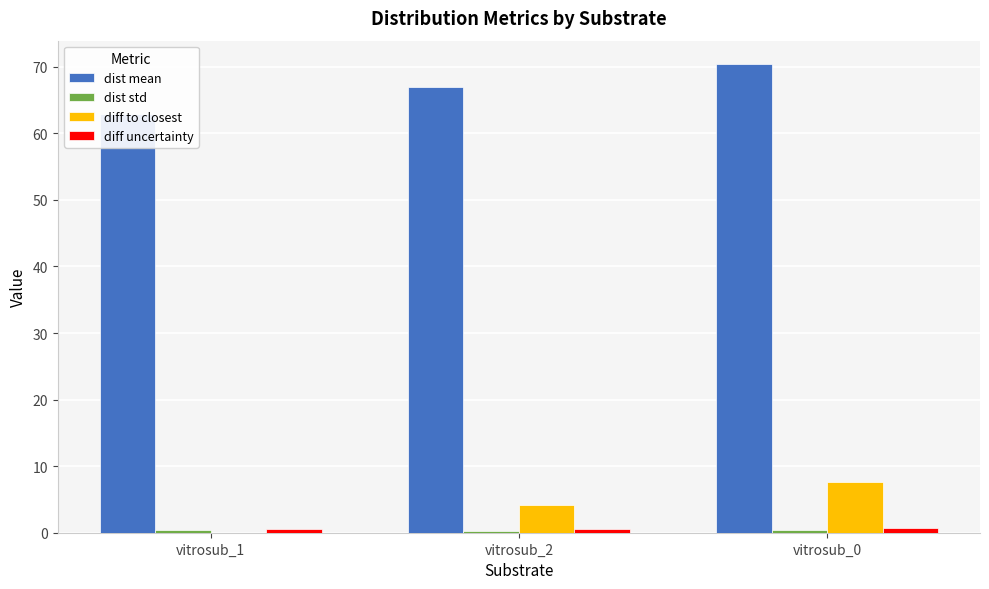

What is the total value across all series at vitrosub_2?

72.0